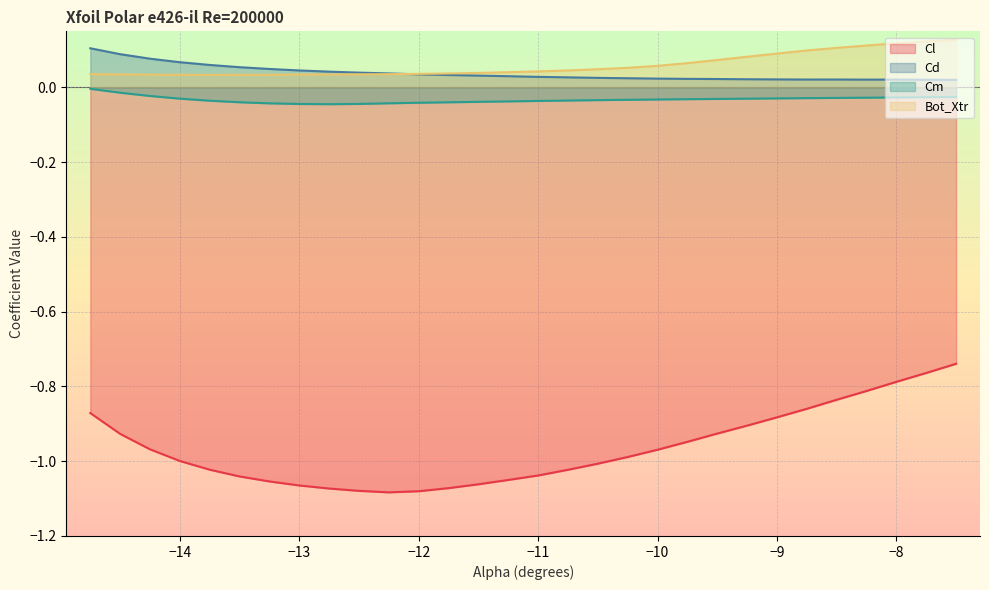

True or false: Cm and Bot_Xtr intersect in this chart.

False